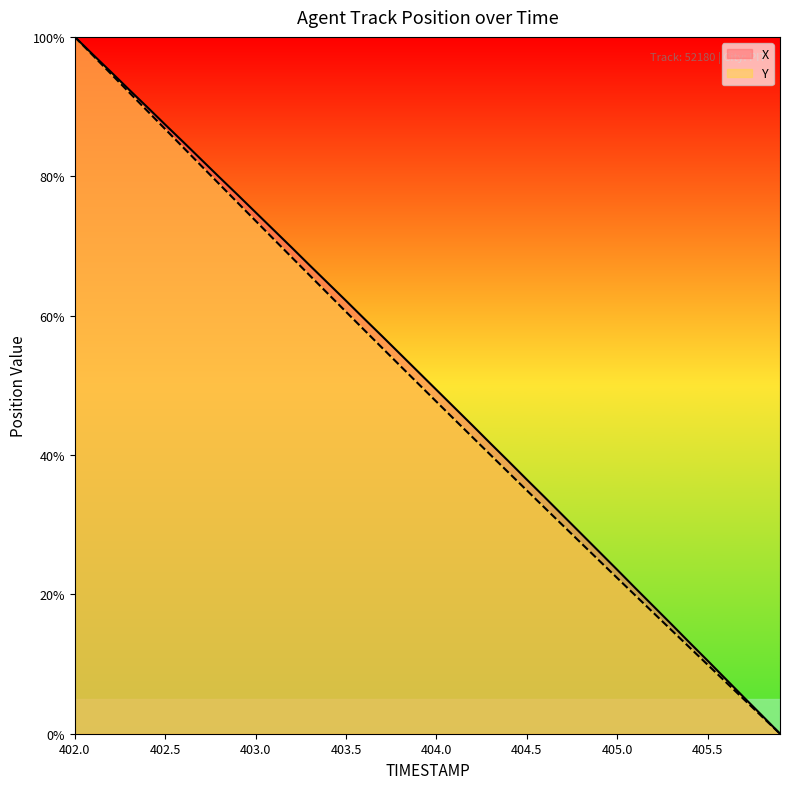

True or false: Y and X cross at least once.

False